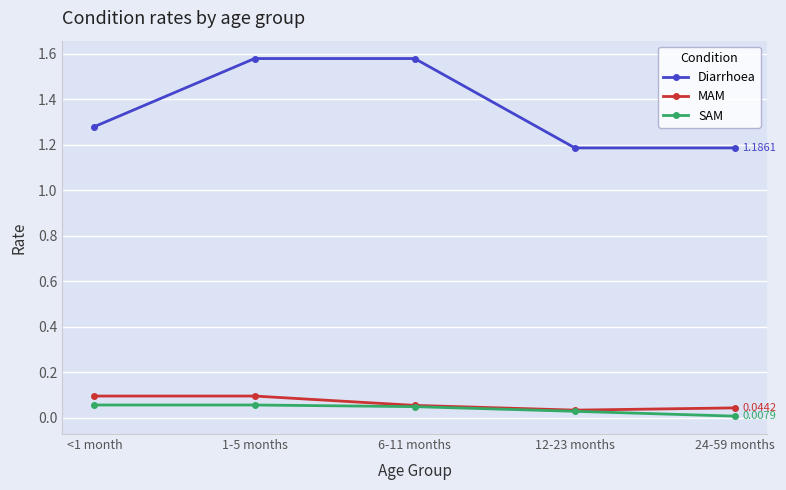

What is the difference between the maximum and minimum values in the Diarrhoea series?

0.4